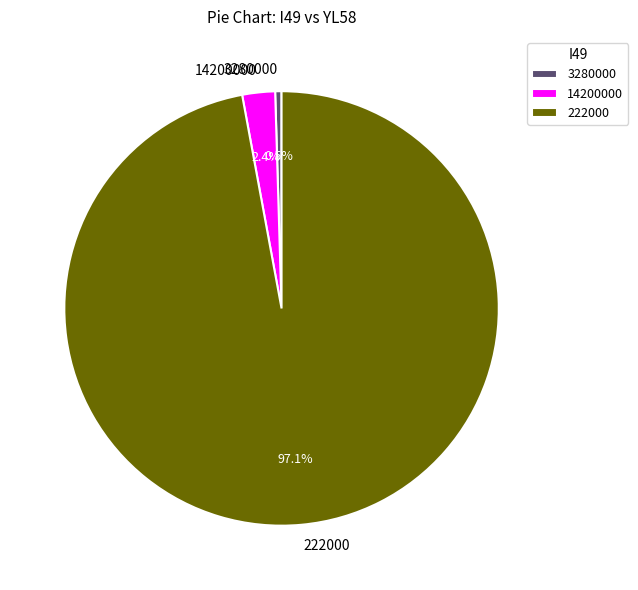

What is the total percentage of 14200000 and 3280000?

2.9%